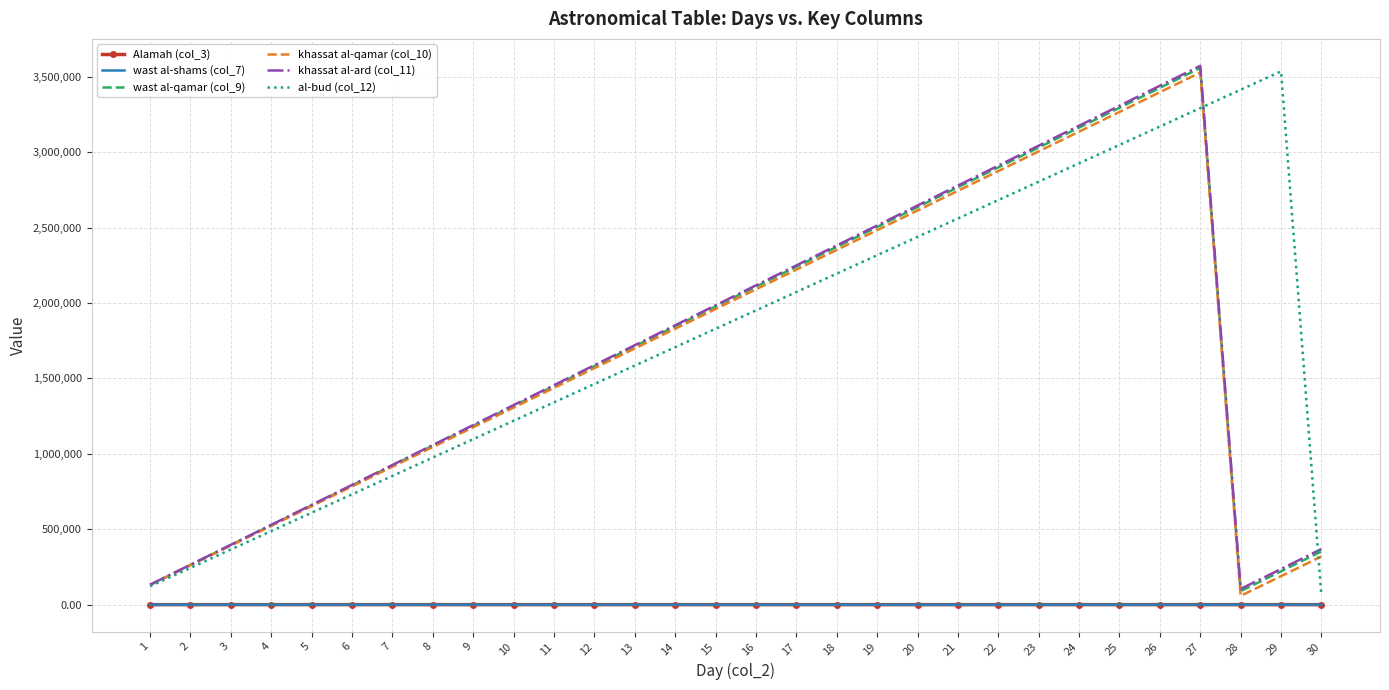

True or false: khassat al-qamar (col_10) has more than 2 points higher than both neighbors.

False